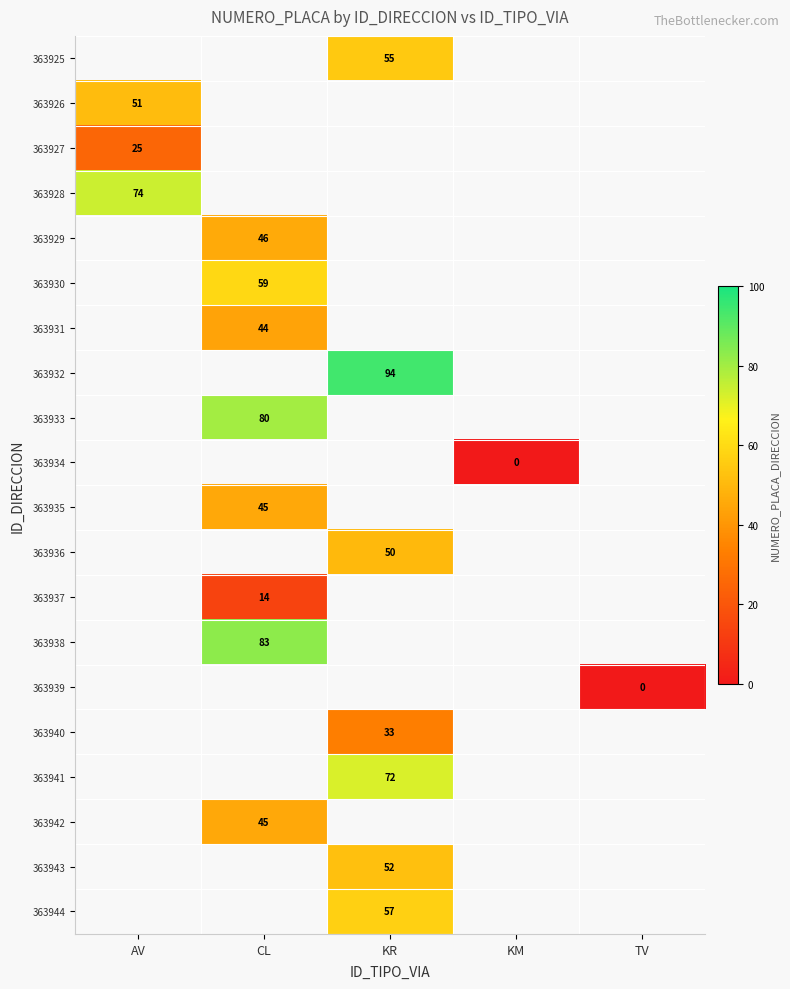

Is it true that 363940 equals 7.1 at KR?

False